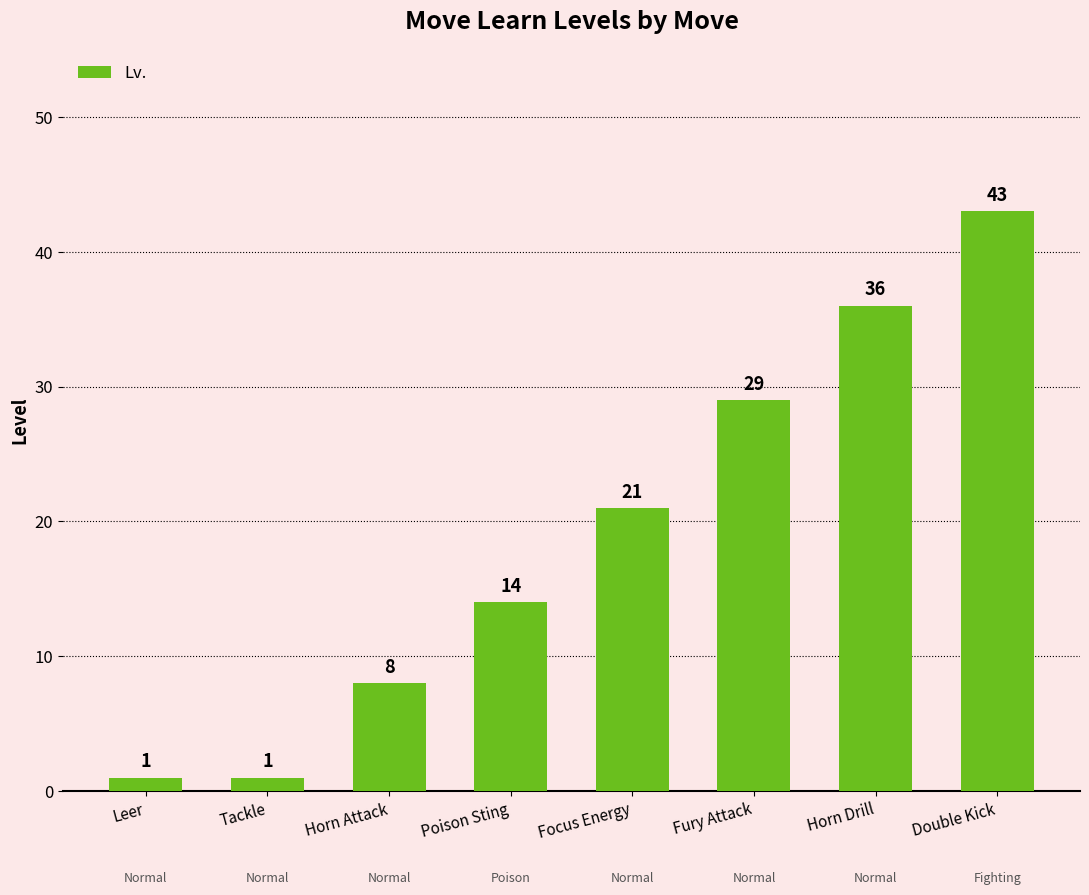

What is the label of the 3rd bar from the right?

Fury Attack